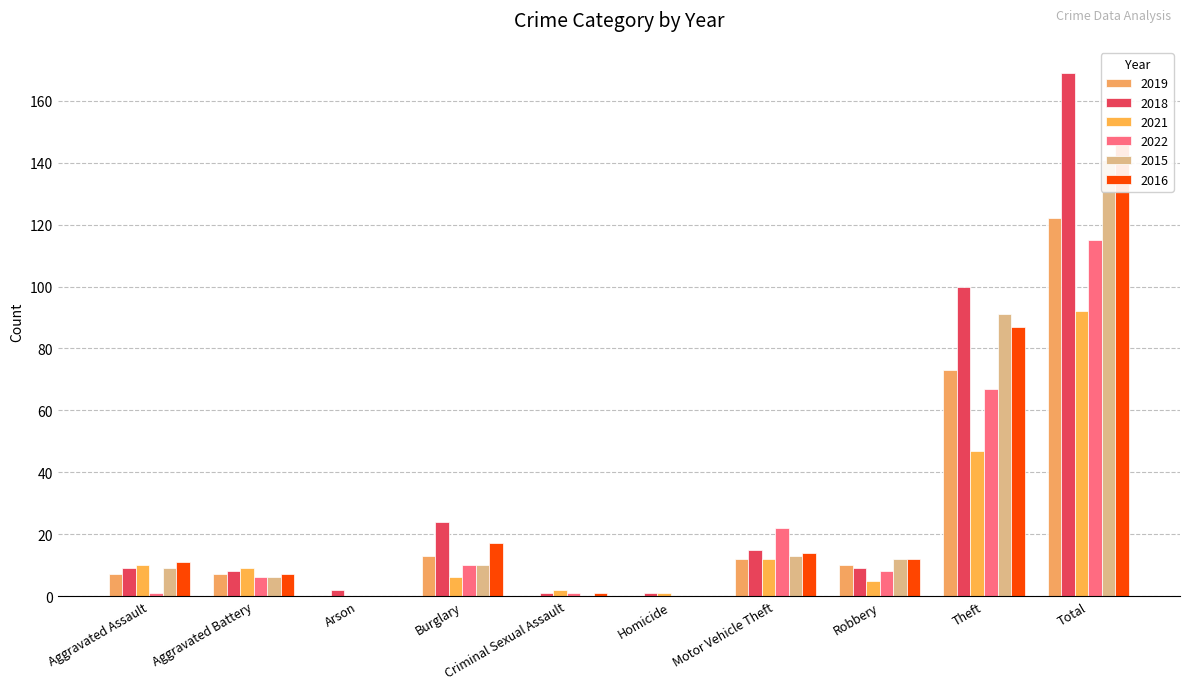

At which label does 2022 first exceed 8?

Burglary